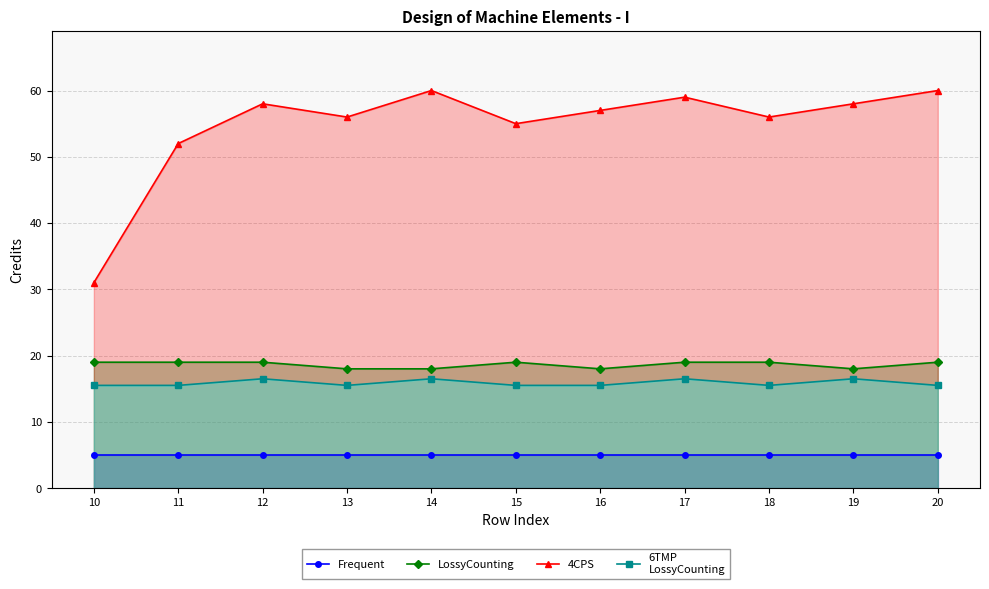

The 6TMP
LossyCounting series shows 15.5 at 15. True or false?

True